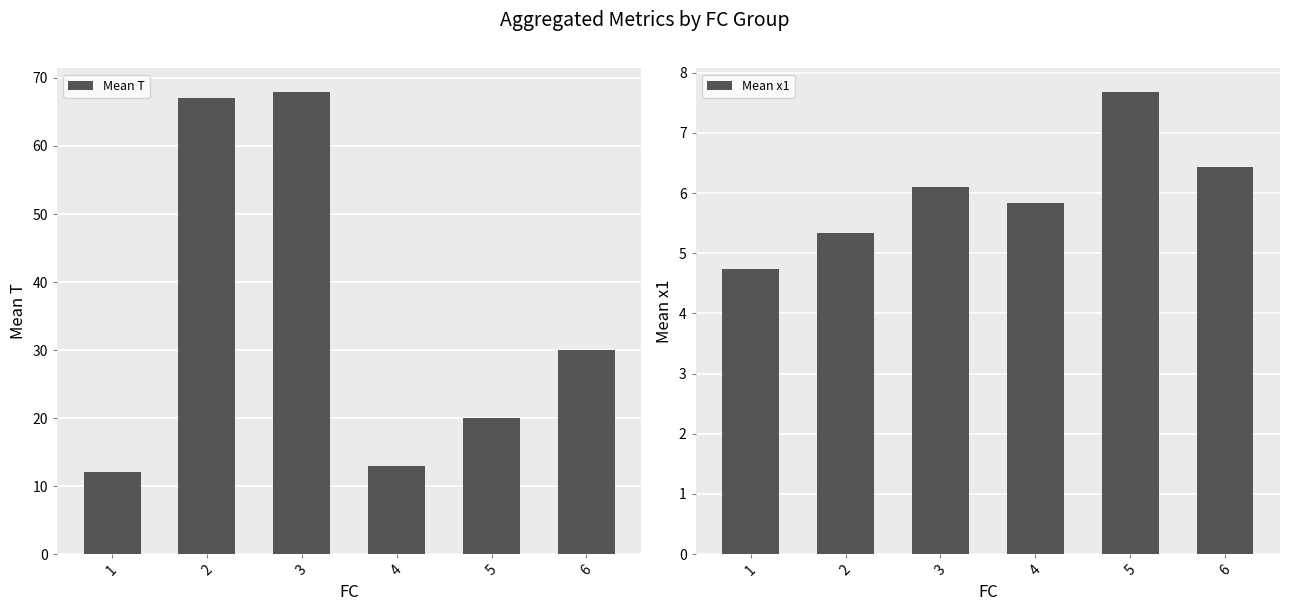

Does the chart contain stacked bars?

No